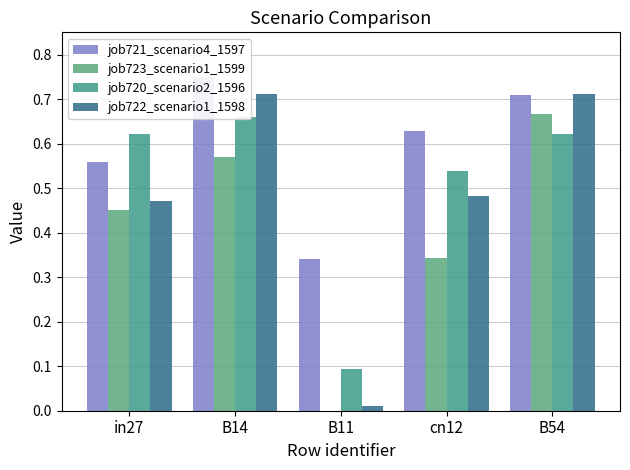

What is the value of the job721_scenario4_1597 bar at the 2nd from the left?

0.7